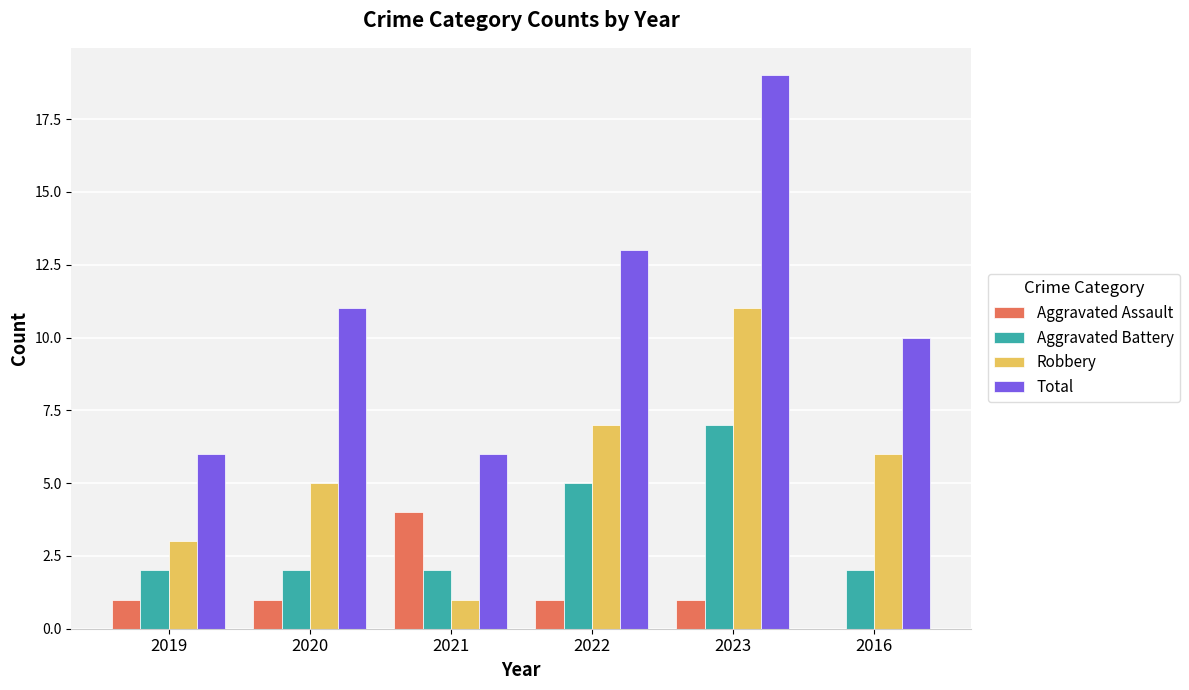

Which series changed the most between 2022 and 2023?

Total